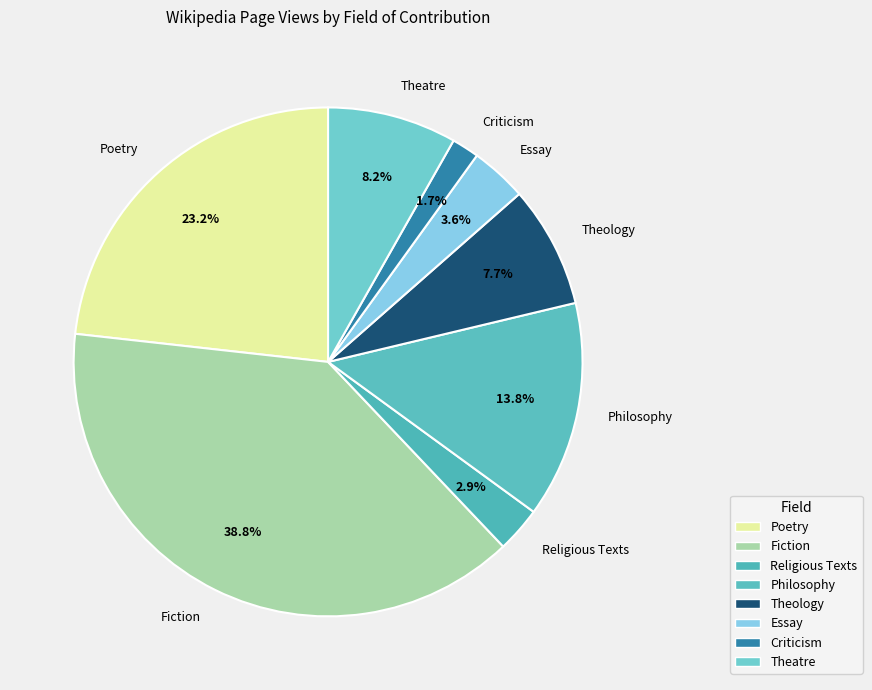

Which has a higher value, Theology or Essay?

Theology